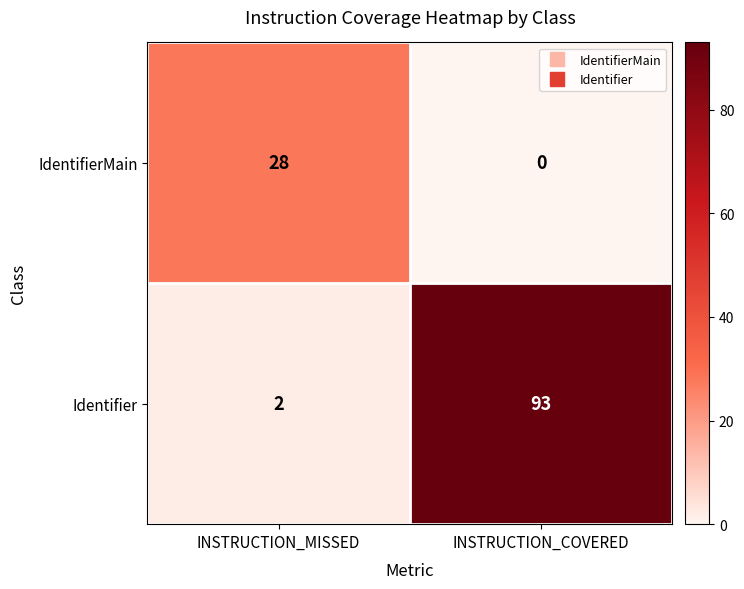

What is the difference between the maximum and minimum values in the Identifier series?

91